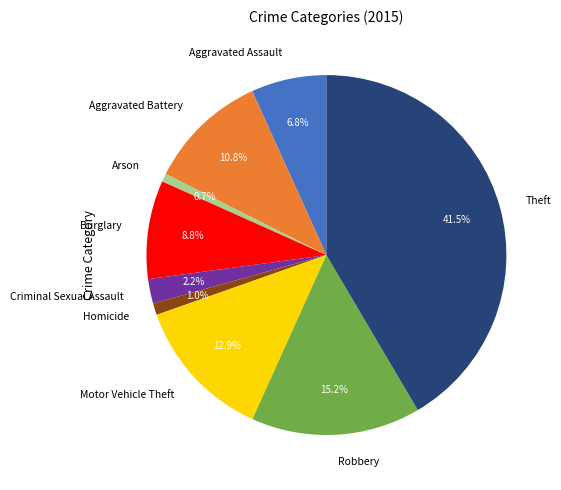

True or false: Aggravated Battery accounts for 11% of the total.

True